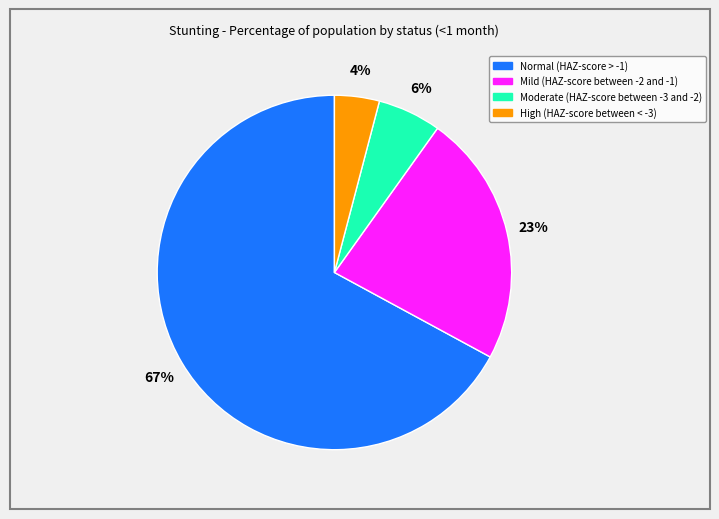

What is the majority slice?

Normal (HAZ-score > -1)